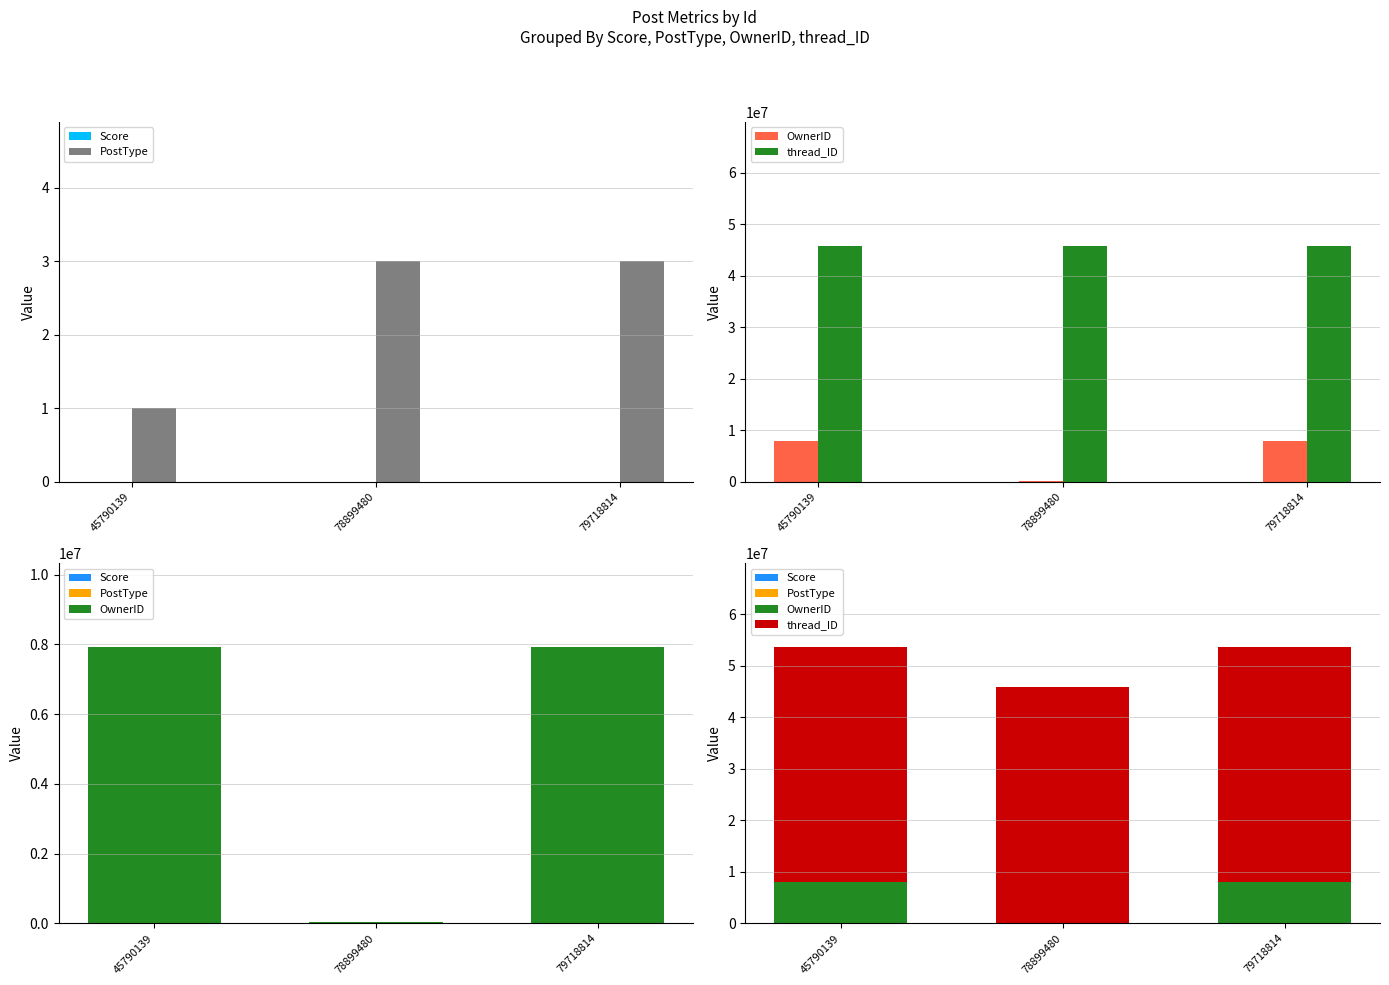

Which label corresponds to the smallest value in the chart?

45790139